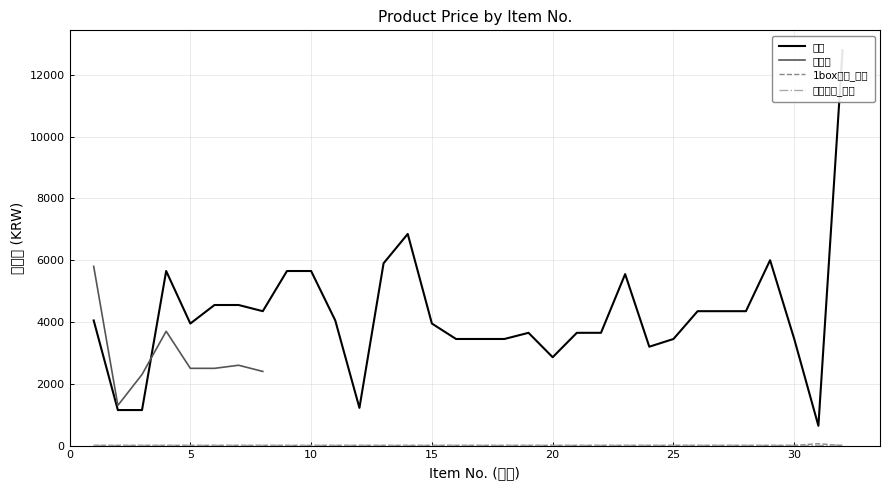

Which series ends up on top after the final intersection of 기준수량_농심 and 1box수량_농심?

기준수량_농심